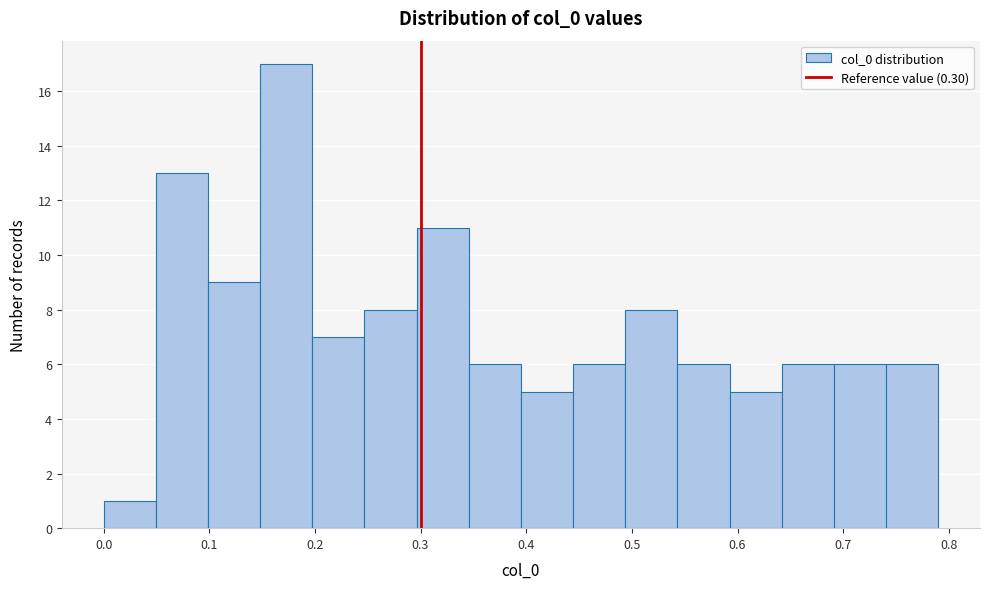

Reading left to right, transcribe this chart: for each bar, give the range it covers on the x-axis and its height. Neither the bar edges nor the heights are printed on the chart, so give them approximately, as read against the axes.

0.00 to 0.05: 1
0.05 to 0.10: 13
0.10 to 0.15: 9
0.15 to 0.20: 17
0.20 to 0.25: 7
0.25 to 0.30: 8
0.30 to 0.35: 11
0.35 to 0.40: 6
0.40 to 0.44: 5
0.44 to 0.49: 6
0.49 to 0.54: 8
0.54 to 0.59: 6
0.59 to 0.64: 5
0.64 to 0.69: 6
0.69 to 0.74: 6
0.74 to 0.79: 6